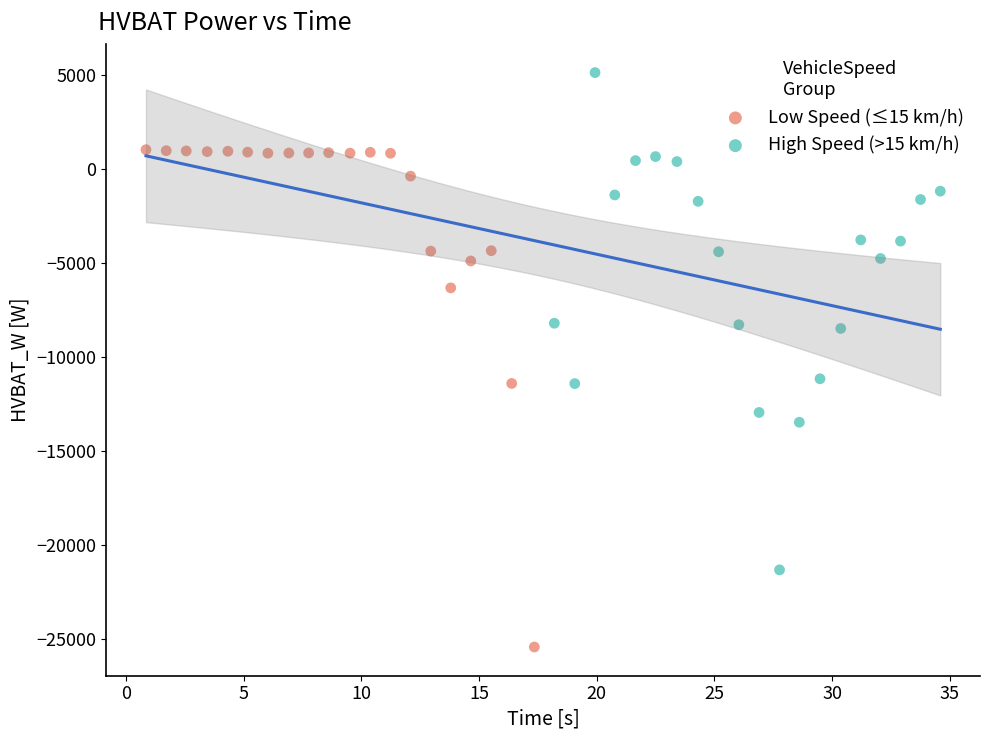

Which series reaches the maximum Y coordinate?

High Speed (>15 km/h)